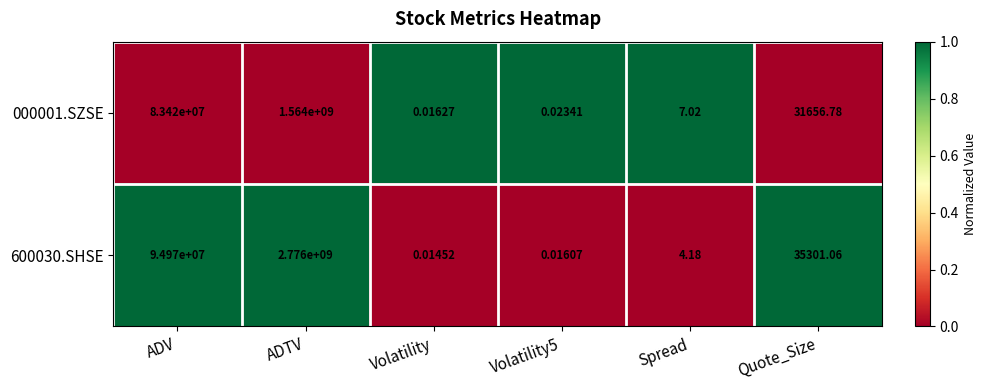

Is the value of 600030.SHSE at Spread greater than the value of 000001.SZSE at Quote_Size?

No